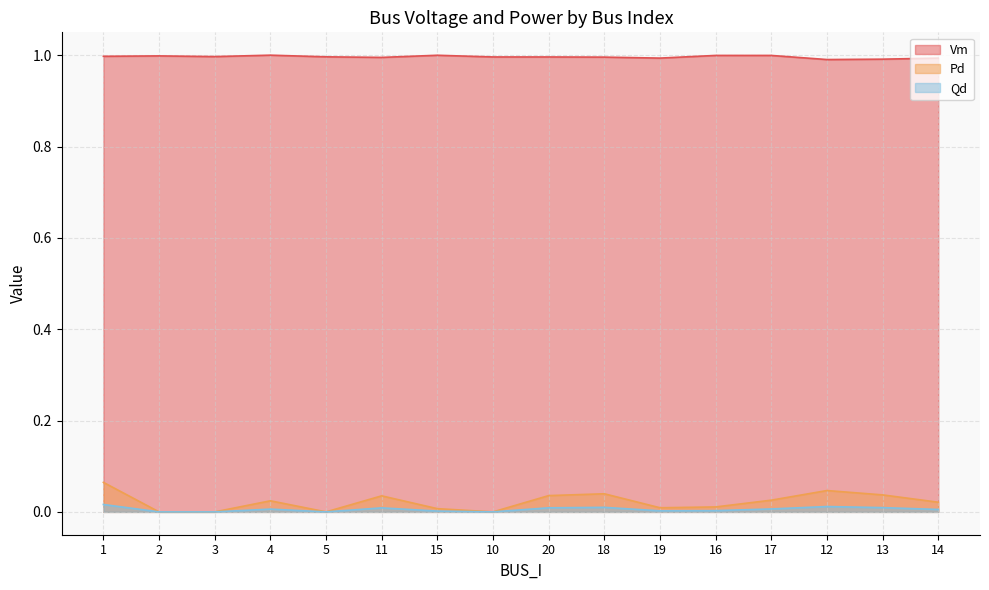

What position from the right is 2?

15